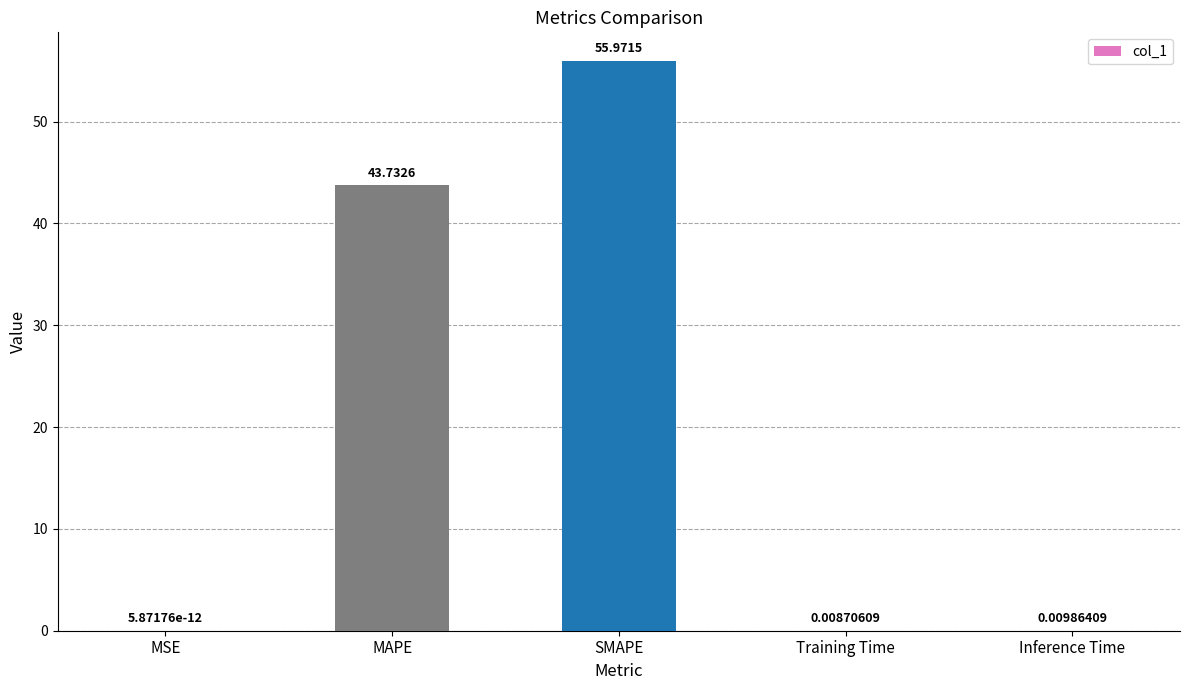

At which category does the chart reach its peak across all series?

SMAPE